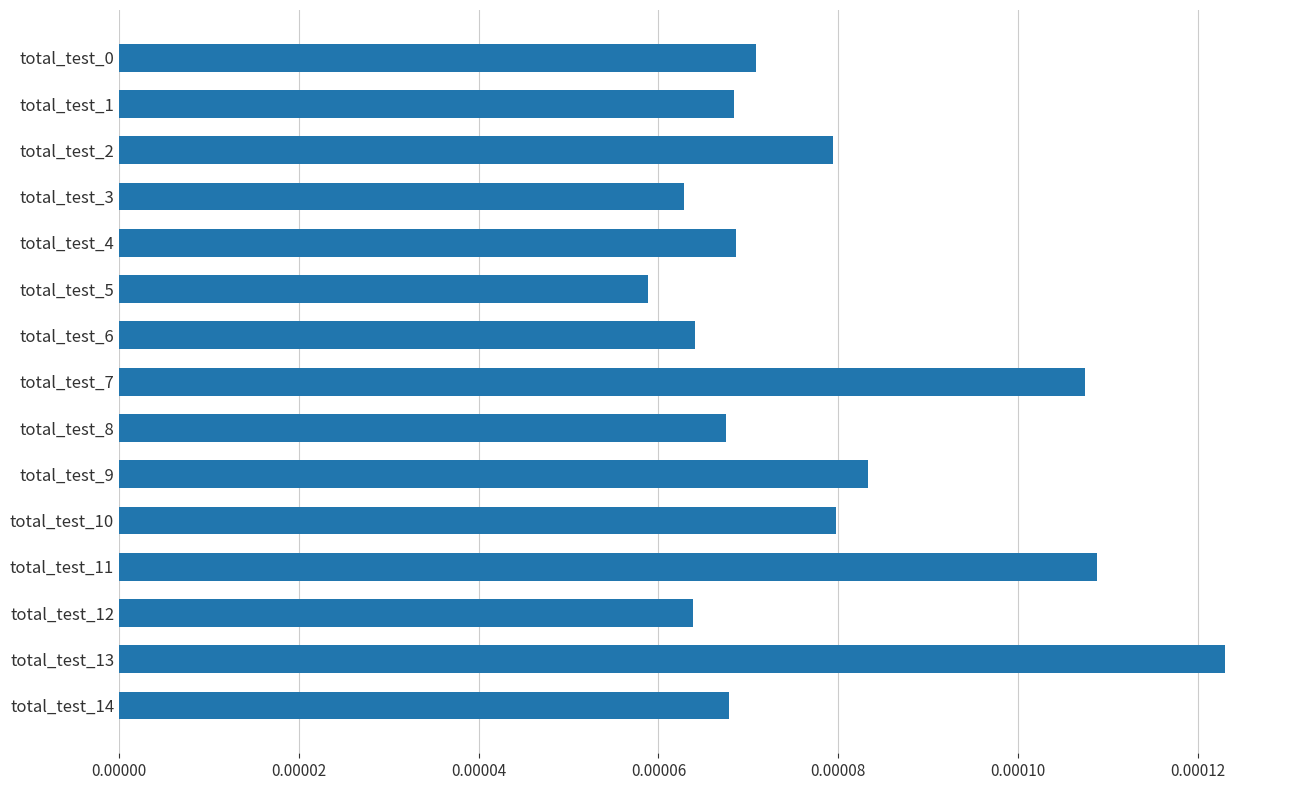

Which has a higher value, total_test_10 or total_test_13?

total_test_13